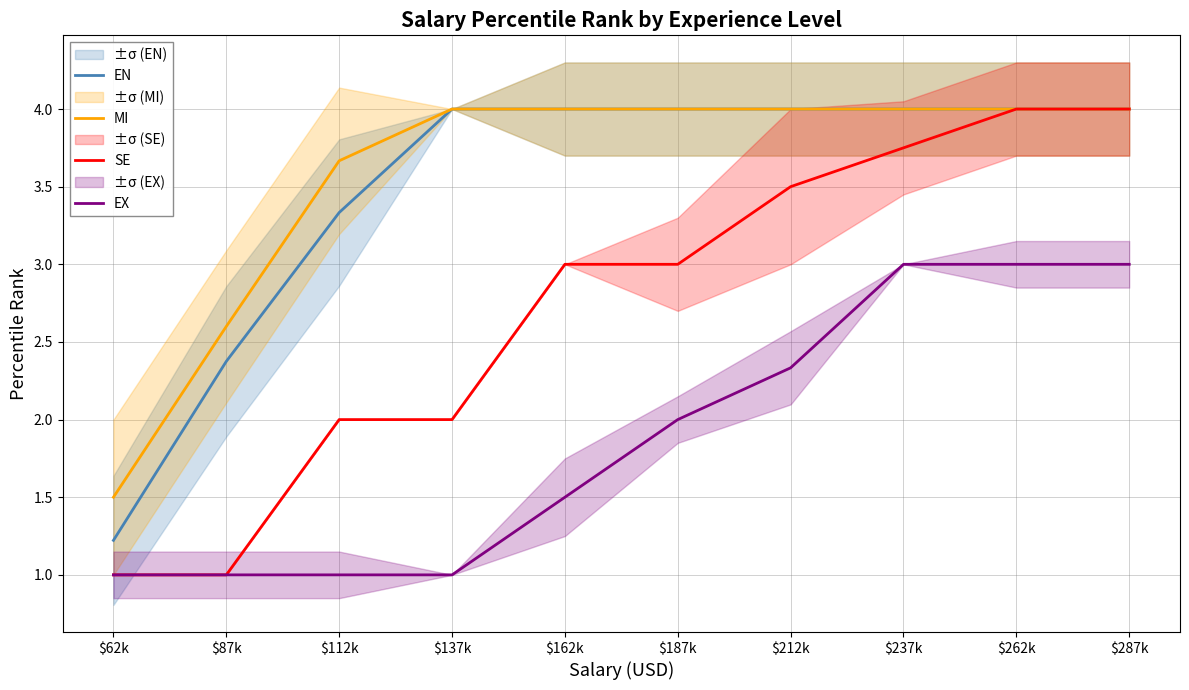

What are all the series names shown in the legend?

EN, MI, SE, EX